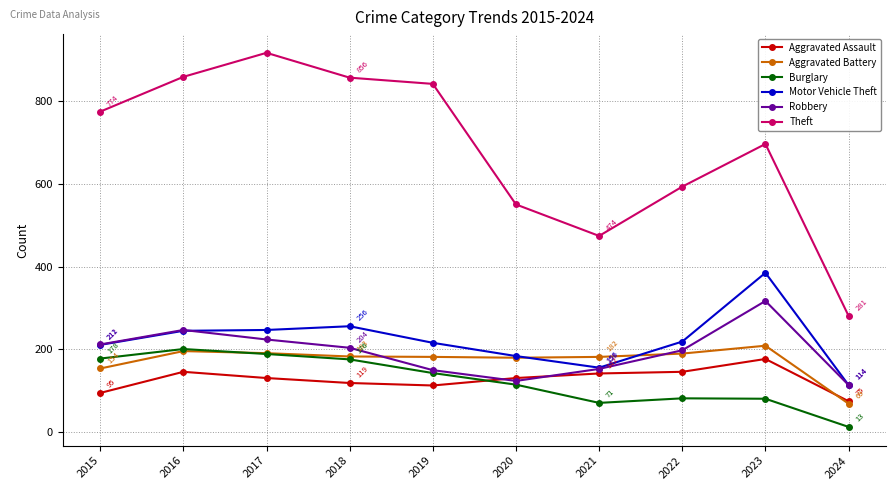

What is the lowest value of the Robbery series?

114